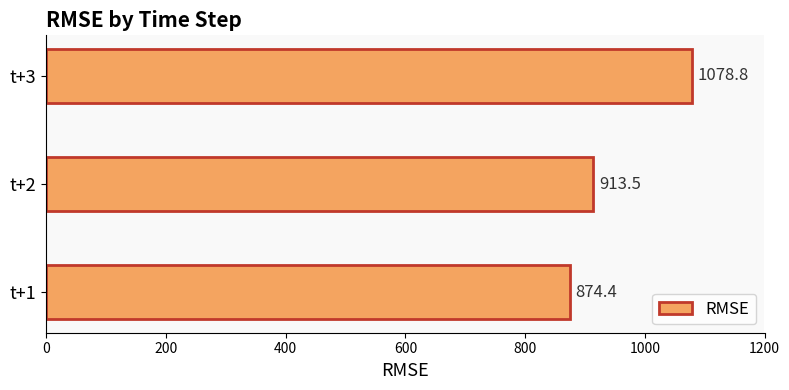

Are the bars horizontal?

Yes